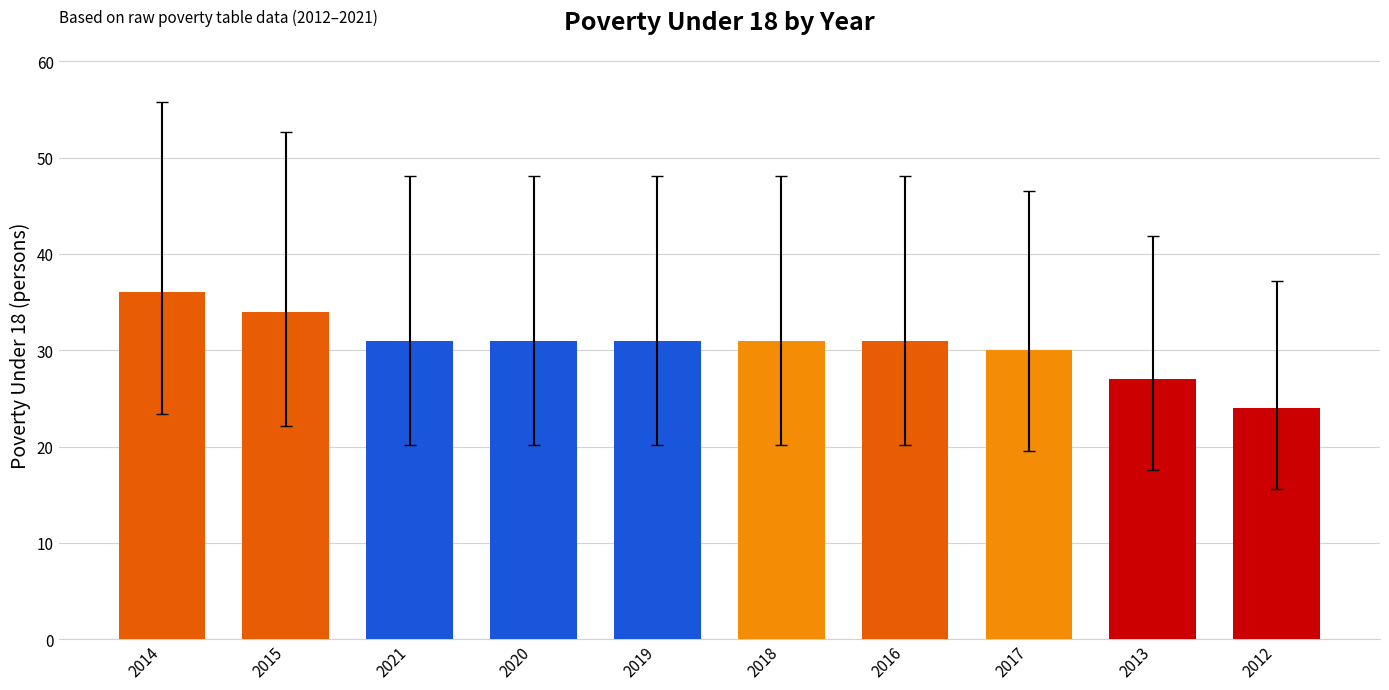

Which category has the highest value across all series?

2014